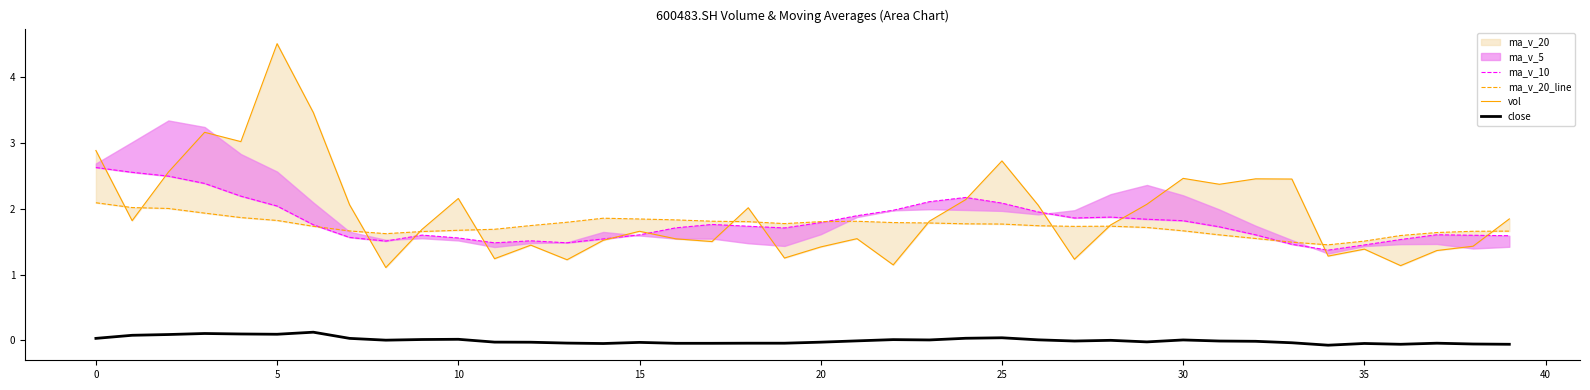

Reading right to left, list all the values displayed in this chart.

ma_v_10: 1.6	1.6	1.6	1.5	1.4	1.4	1.5	1.6	1.7	1.8	1.8	1.9	1.9	2.0	2.1	2.2	2.1	2.0	1.9	1.8	1.7	1.7	1.8	1.7	1.6	1.5	1.5	1.5	1.5	1.6	1.6	1.5	1.6	1.8	2.0	2.2	2.4	2.5	2.6	2.6
ma_v_20_line: 1.7	1.7	1.6	1.6	1.5	1.5	1.5	1.5	1.6	1.7	1.7	1.7	1.7	1.7	1.8	1.8	1.8	1.8	1.8	1.8	1.8	1.8	1.8	1.8	1.8	1.9	1.8	1.7	1.7	1.7	1.7	1.6	1.7	1.7	1.8	1.9	1.9	2.0	2.0	2.1
vol: 1.8	1.4	1.4	1.1	1.4	1.3	2.5	2.5	2.4	2.5	2.1	1.8	1.2	2.1	2.7	2.1	1.8	1.1	1.5	1.4	1.3	2.0	1.5	1.5	1.7	1.5	1.2	1.4	1.2	2.2	1.7	1.1	2.1	3.5	4.5	3.0	3.2	2.6	1.8	2.9
close: -0.1	-0.1	-0.0	-0.1	-0.0	-0.1	-0.0	-0.0	-0.0	0.0	-0.0	0.0	-0.0	0.0	0.0	0.0	0.0	0.0	-0.0	-0.0	-0.0	-0.0	-0.0	-0.0	-0.0	-0.0	-0.0	-0.0	-0.0	0.0	0.0	0.0	0.0	0.1	0.1	0.1	0.1	0.1	0.1	0.0